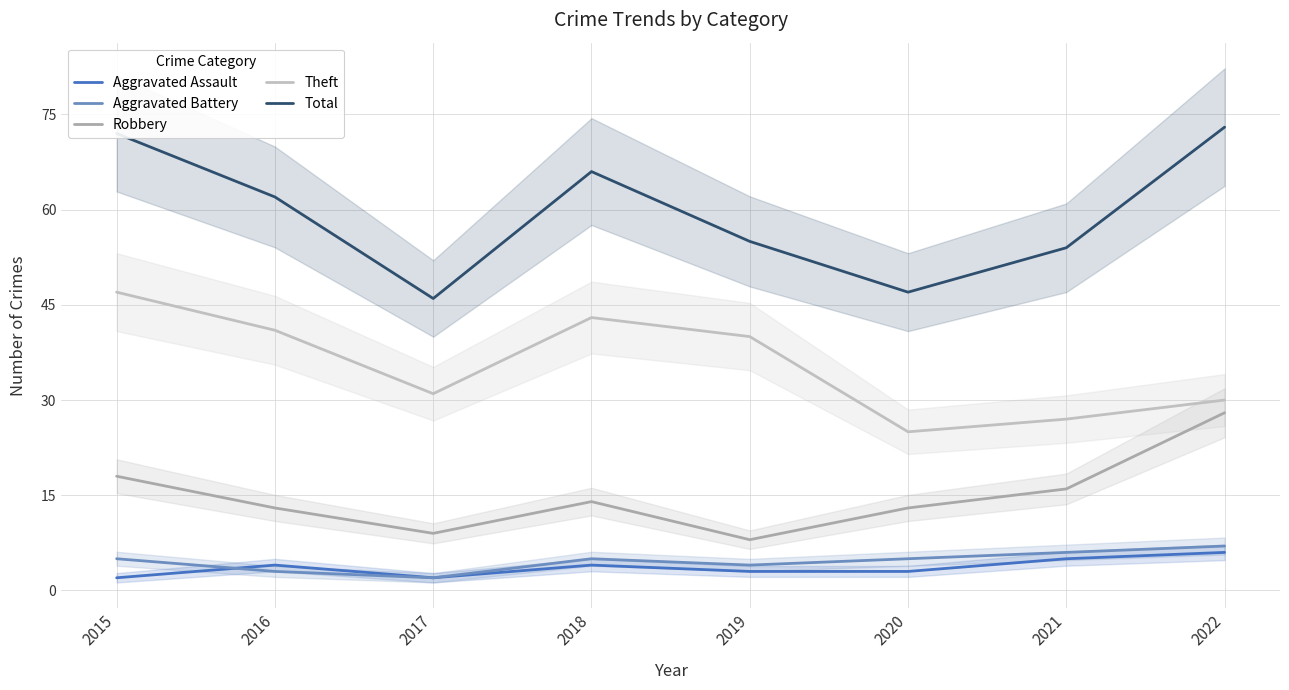

Rank the series by their maximum value, from highest to lowest.

Total, Theft, Robbery, Aggravated Battery, Aggravated Assault